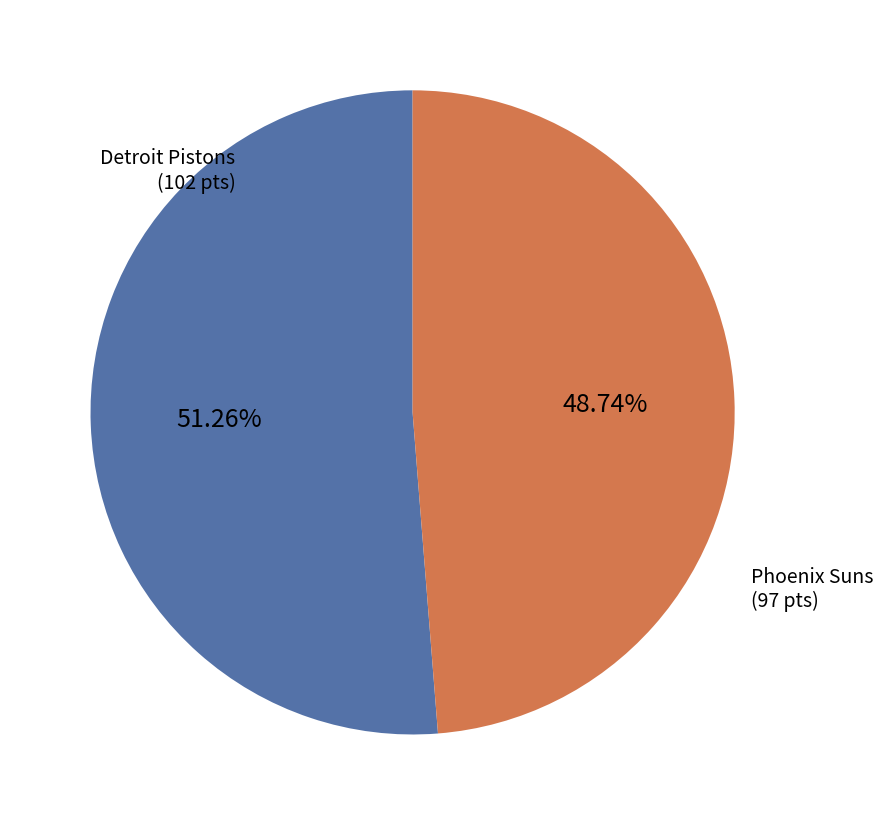

Is there any slice that represents more than half of the pie?

Yes